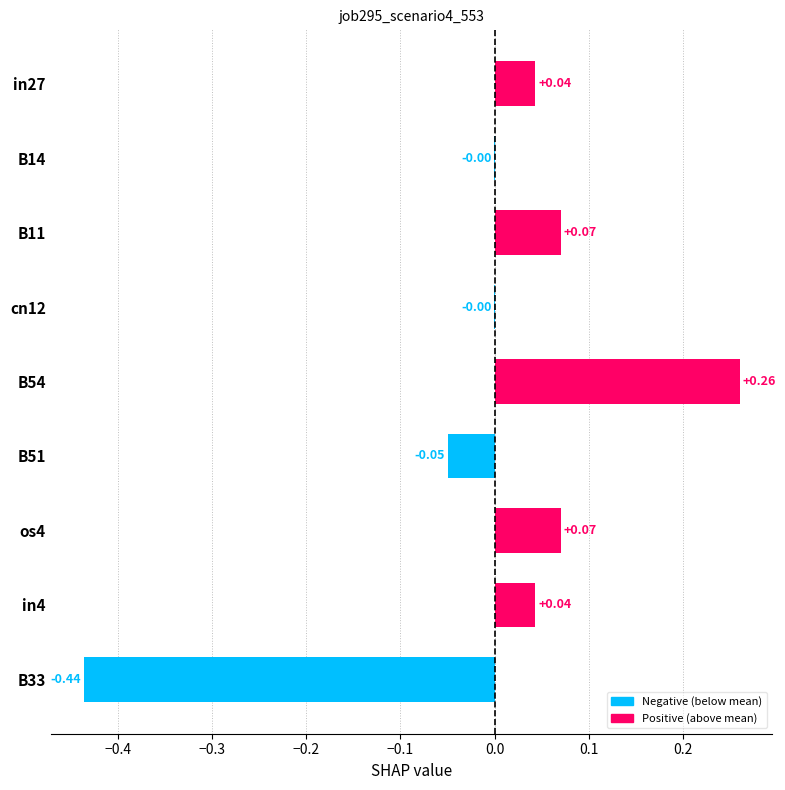

Which has a higher value, B51 or B54?

B54